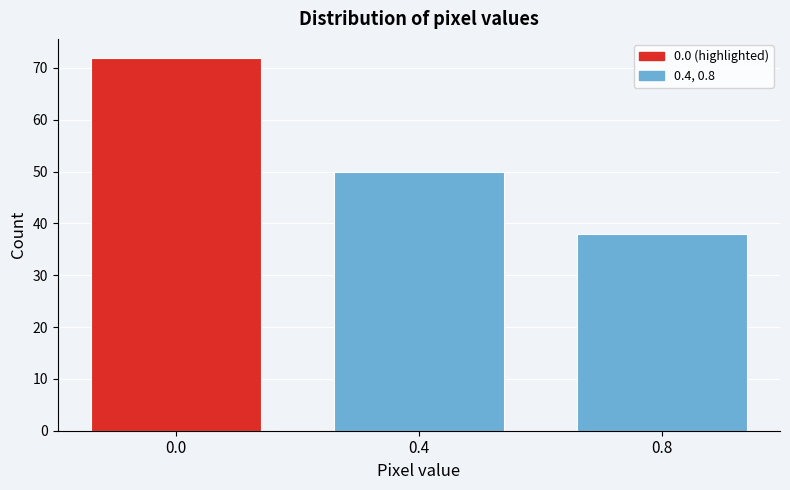

Reading left to right, extract all data points from this chart.

72	50	38